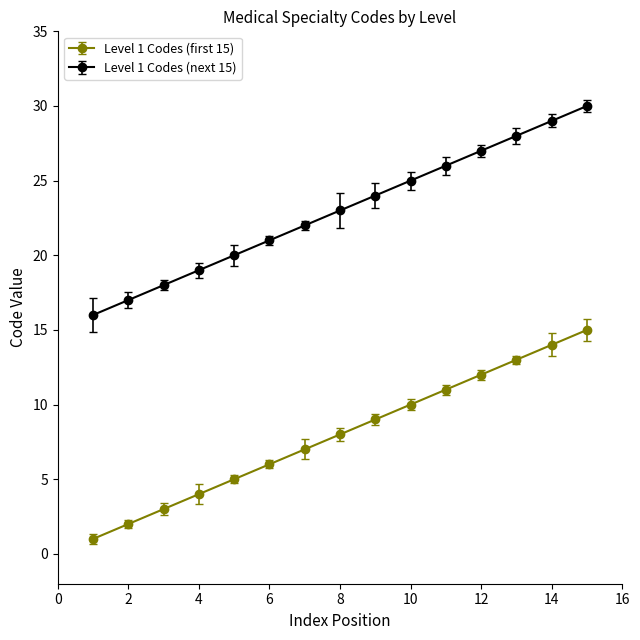

What is the greatest value displayed?

30